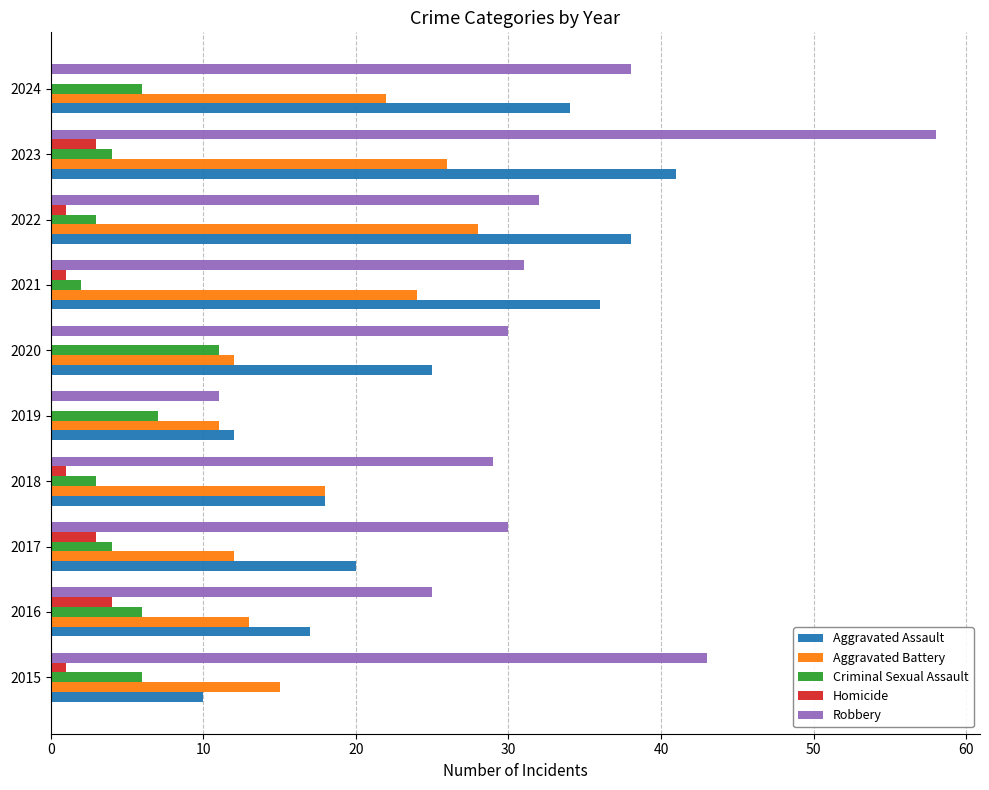

What are all the series names shown in the legend?

Aggravated Assault, Aggravated Battery, Criminal Sexual Assault, Homicide, Robbery